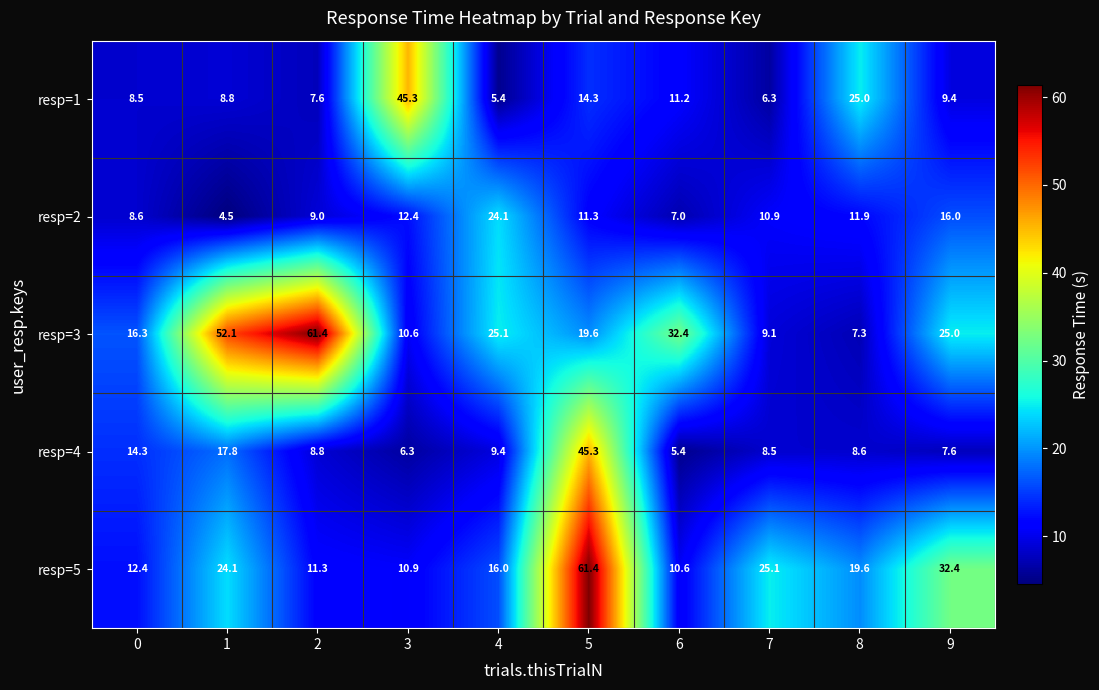

How many data points in resp=1 are above 9?

5